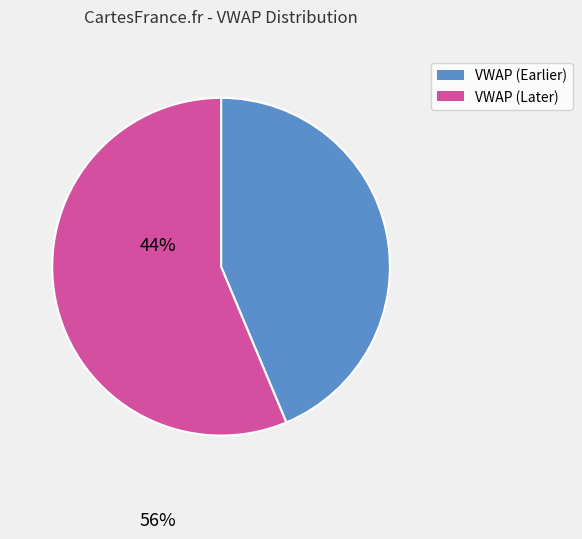

Is there any slice that represents more than half of the pie?

Yes